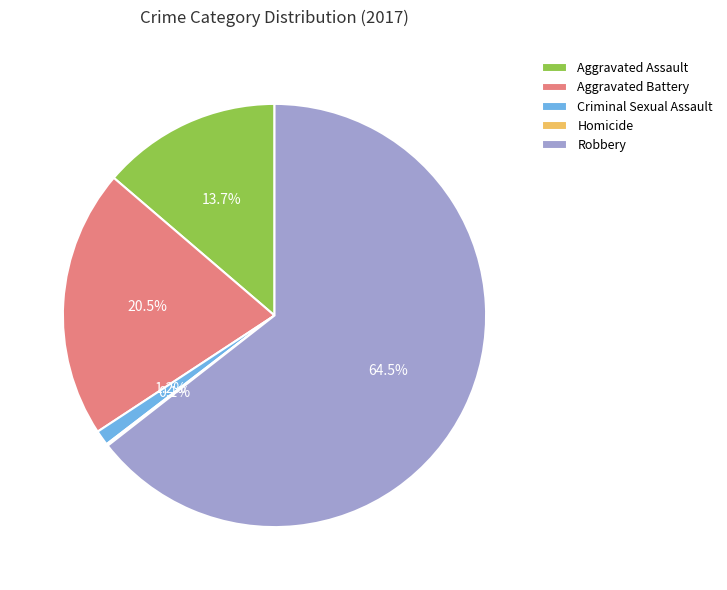

Which category has the biggest portion of the pie?

Robbery